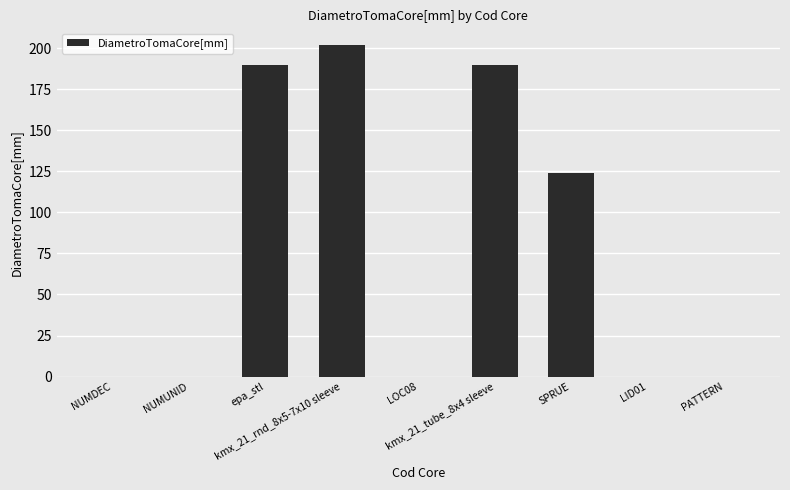

What is the difference between the values at kmx_21_rnd_8x5-7x10 sleeve and LID01?

202